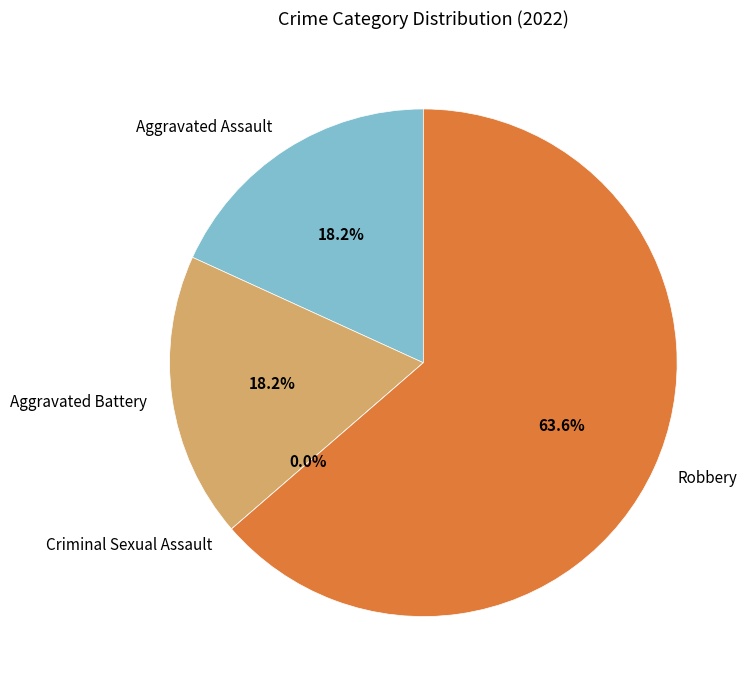

Which has a higher value, Aggravated Battery or Robbery?

Robbery